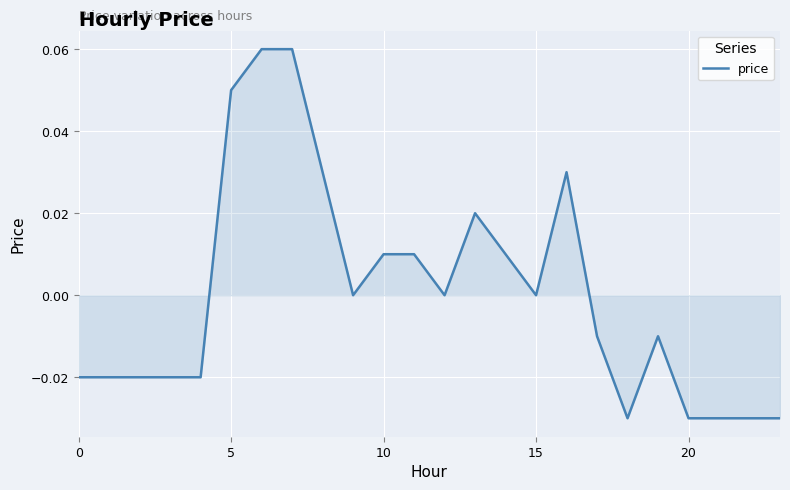

True or false: the data shows 0.0 at 5.

False